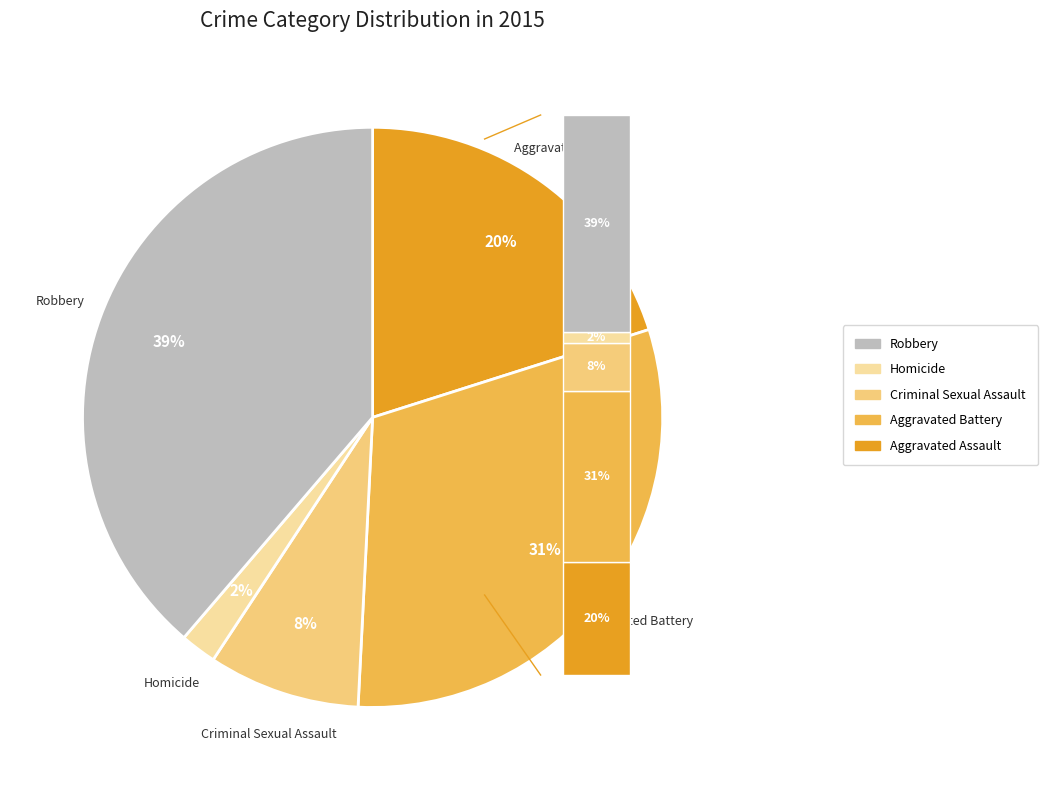

What percentage is the Criminal Sexual Assault slice, to the nearest percent?

8%